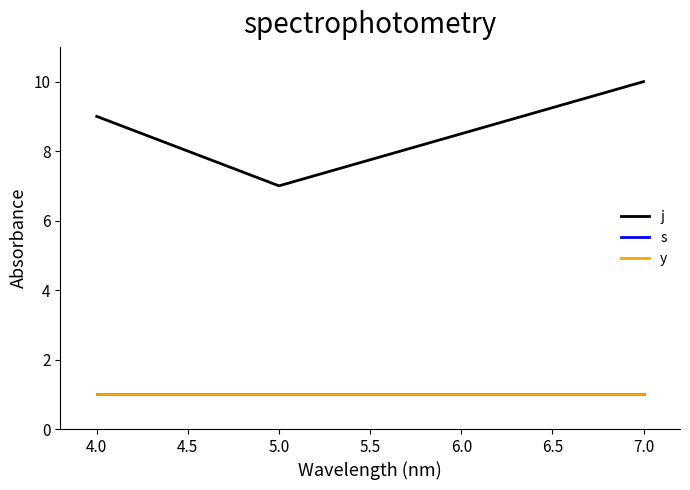

Does the chart display data point markers on the line(s)?

No